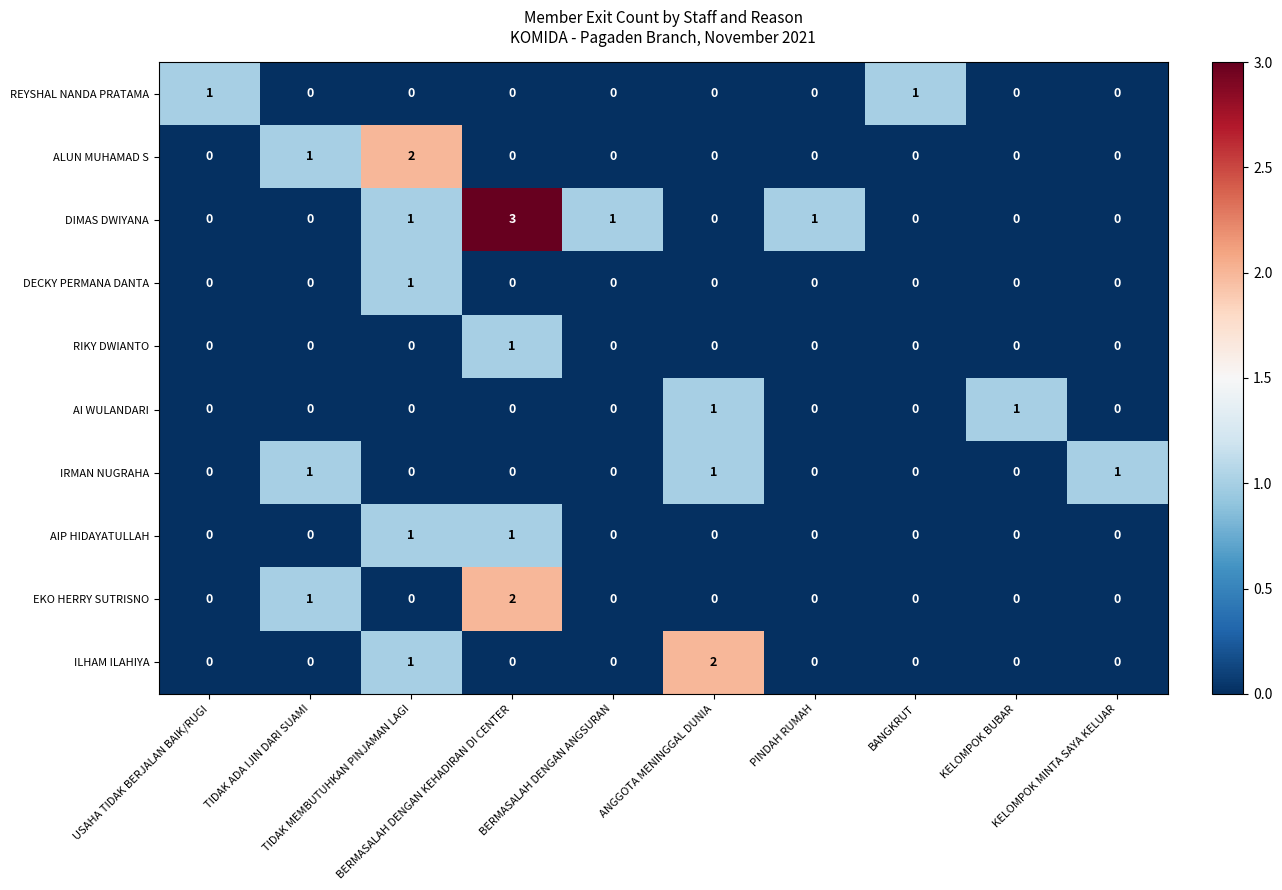

Which series has the largest range (max minus min)?

DIMAS DWIYANA